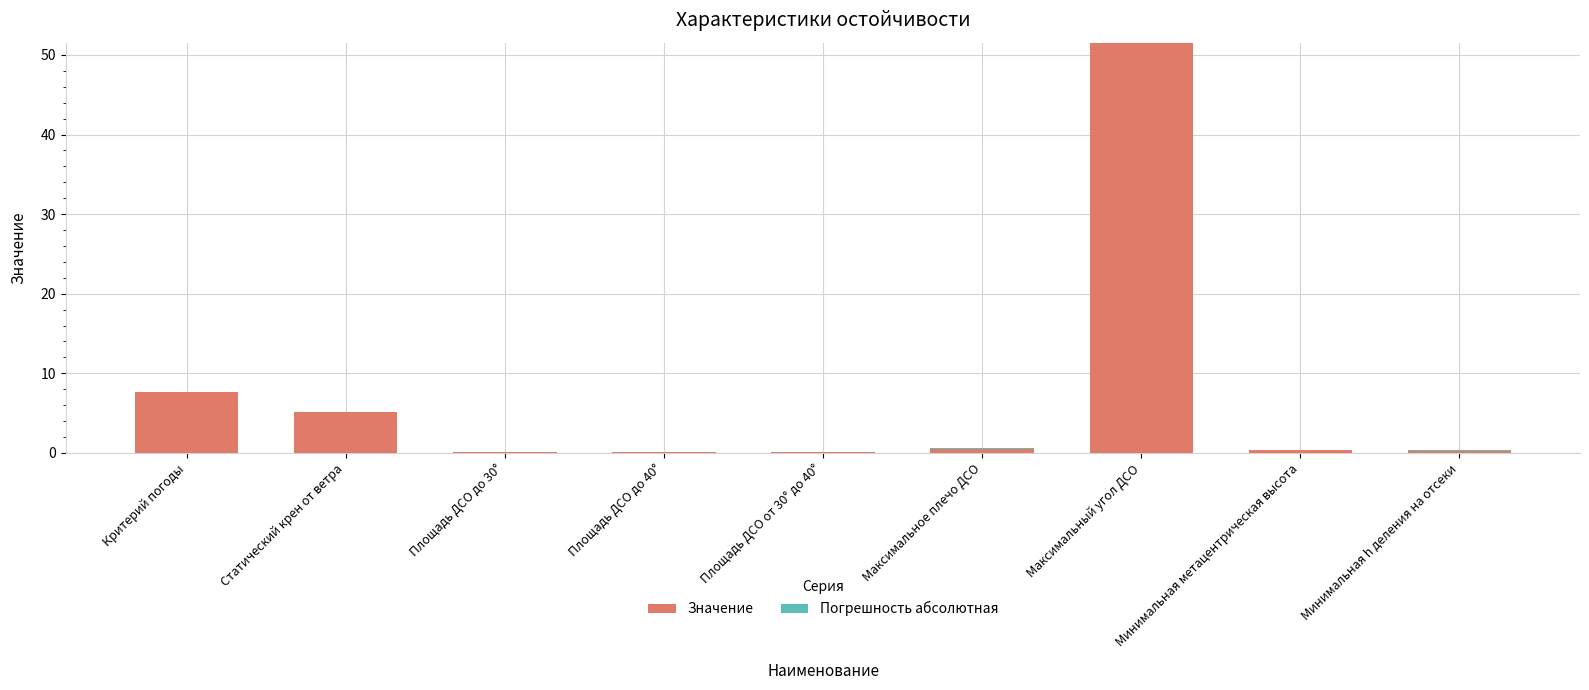

What is the total value across all series at Критерий погоды?

7.6